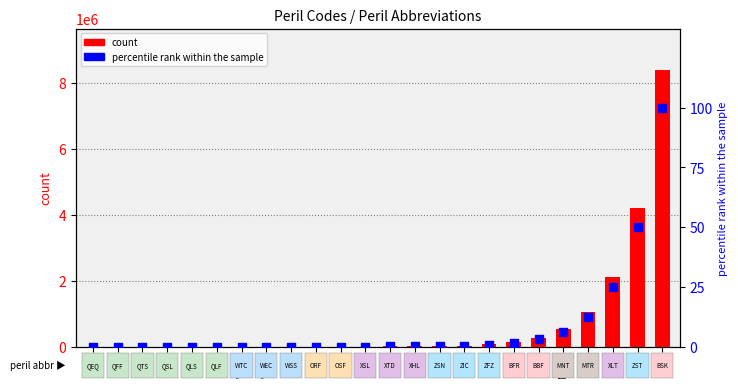

Which series contains the lowest Y value?

percentile rank within the sample